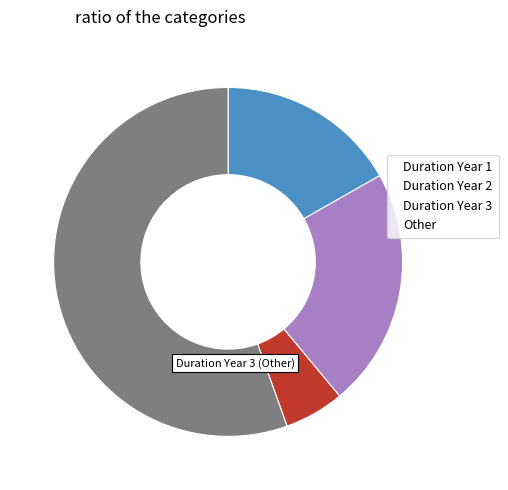

Does Other account for over 50% of the chart?

Yes